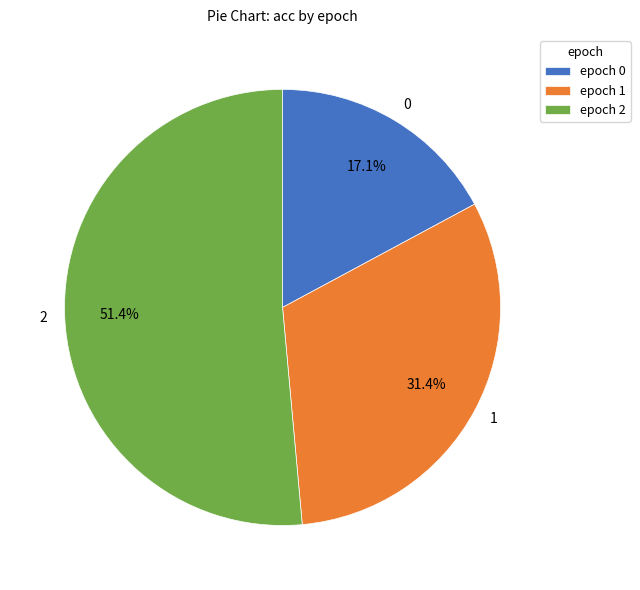

Which has a higher value, 2 or 1?

2